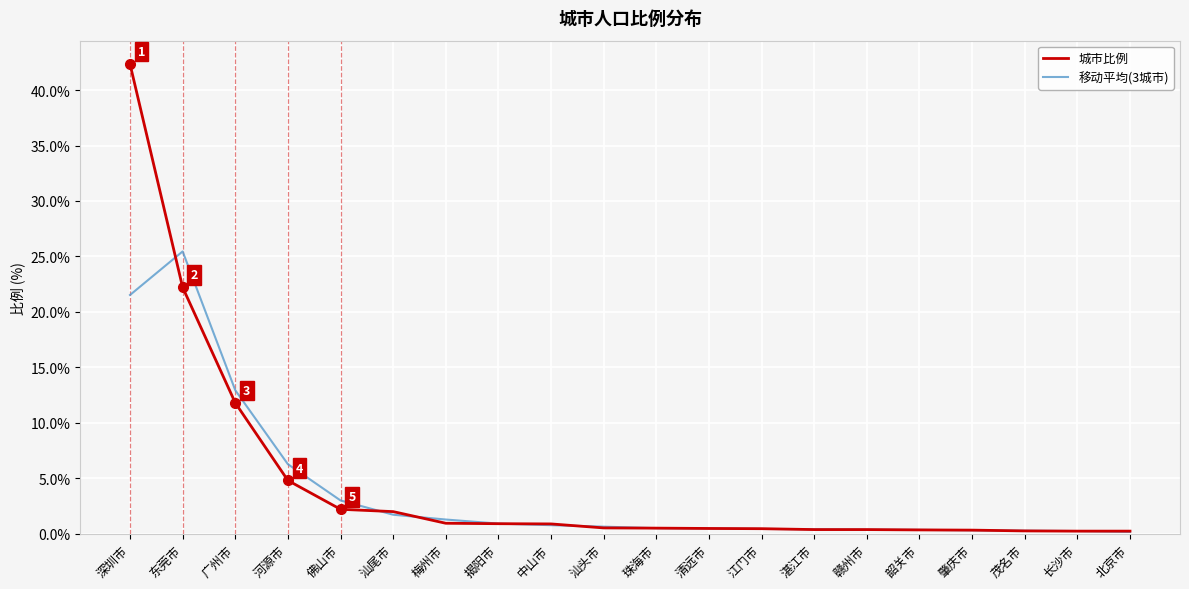

Which series has the largest total across all categories?

城市比例